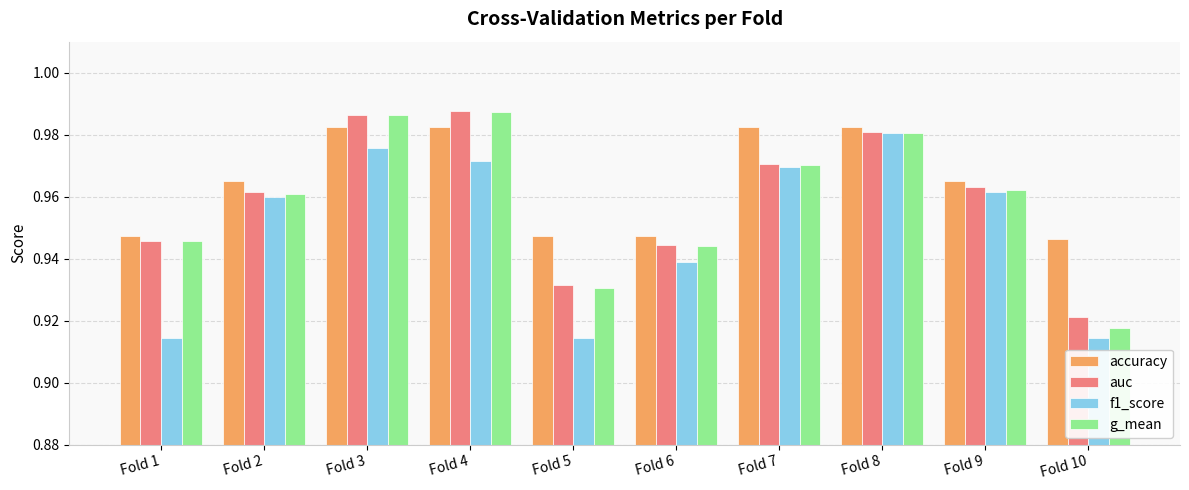

What is the sum of the auc values at Fold 7 and Fold 8?

2.0